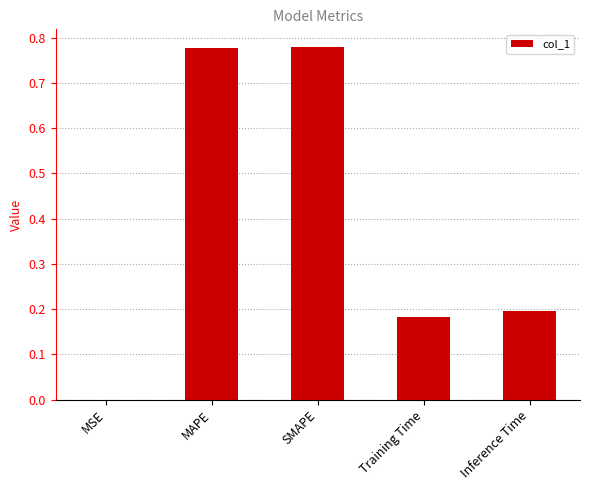

Are the bars horizontal?

No